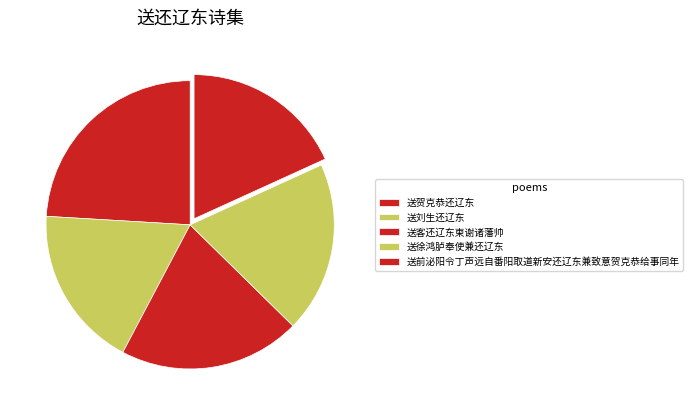

Which category has the smallest portion of the pie?

送前泌阳令丁声远自番阳取道新安还辽东兼致意贺克恭给事同年